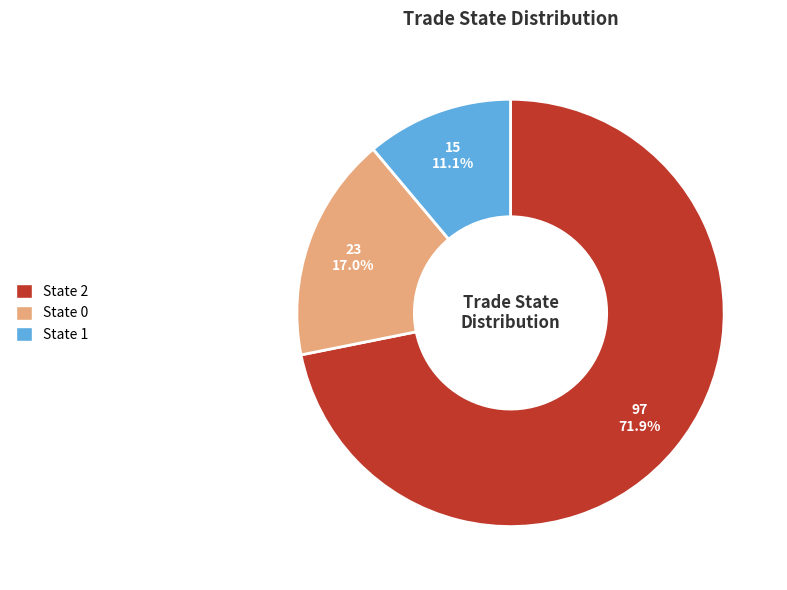

Count the number of slices in the pie.

3